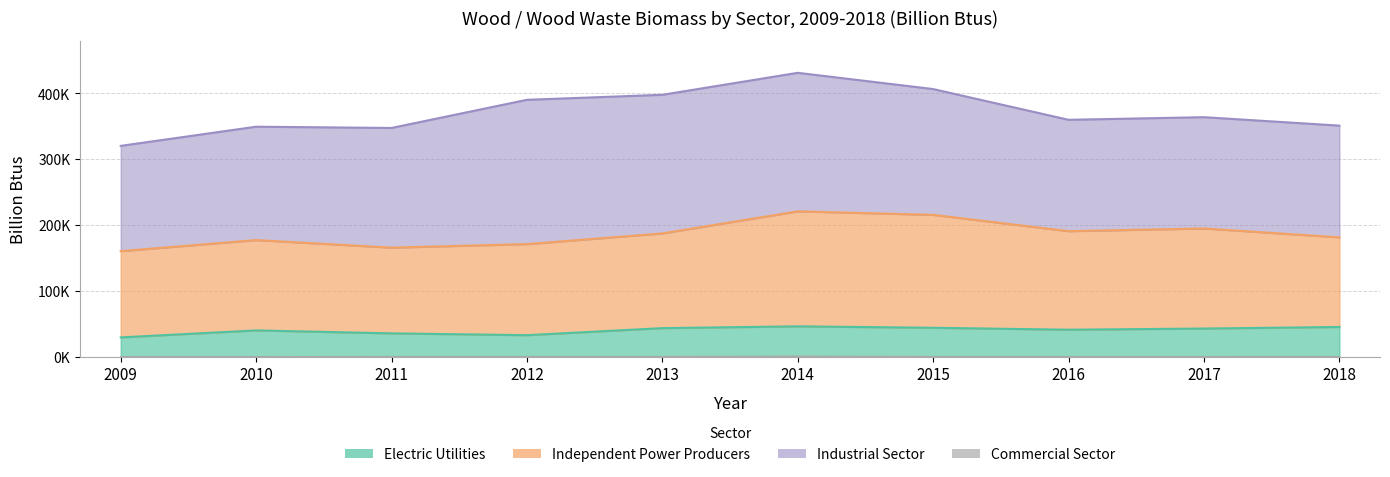

At which category is the sum across all series the highest?

2014